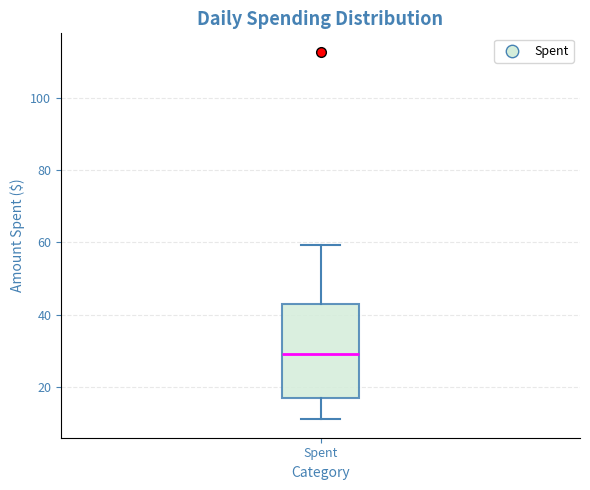

Where does the upper whisker of the box for Spent end on the y-axis? The values are not printed on the chart, so give them approximately, as read against the axis.

60